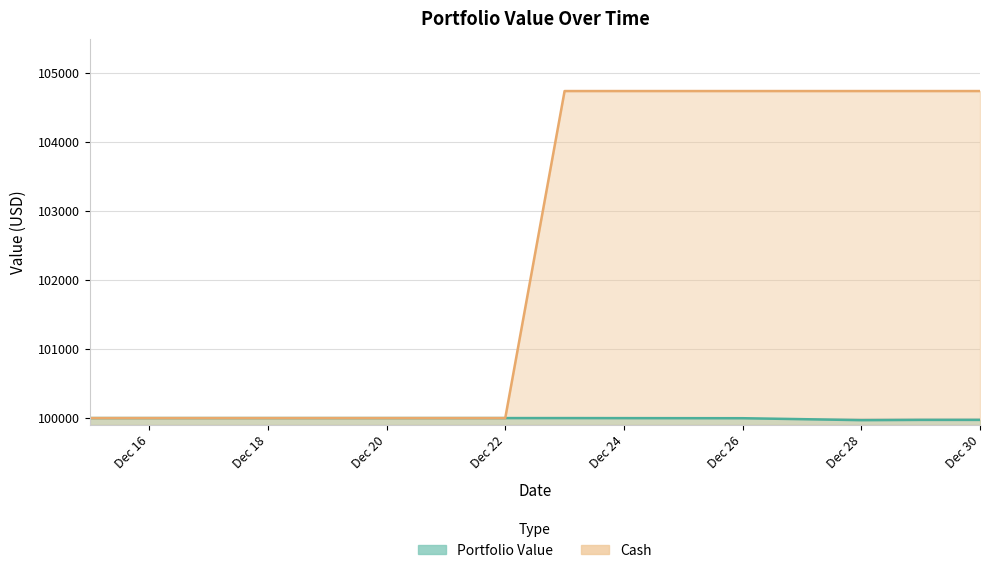

Is the value of cash at 2023-12-27 greater than the value of portfolio_value at 2023-12-28?

Yes